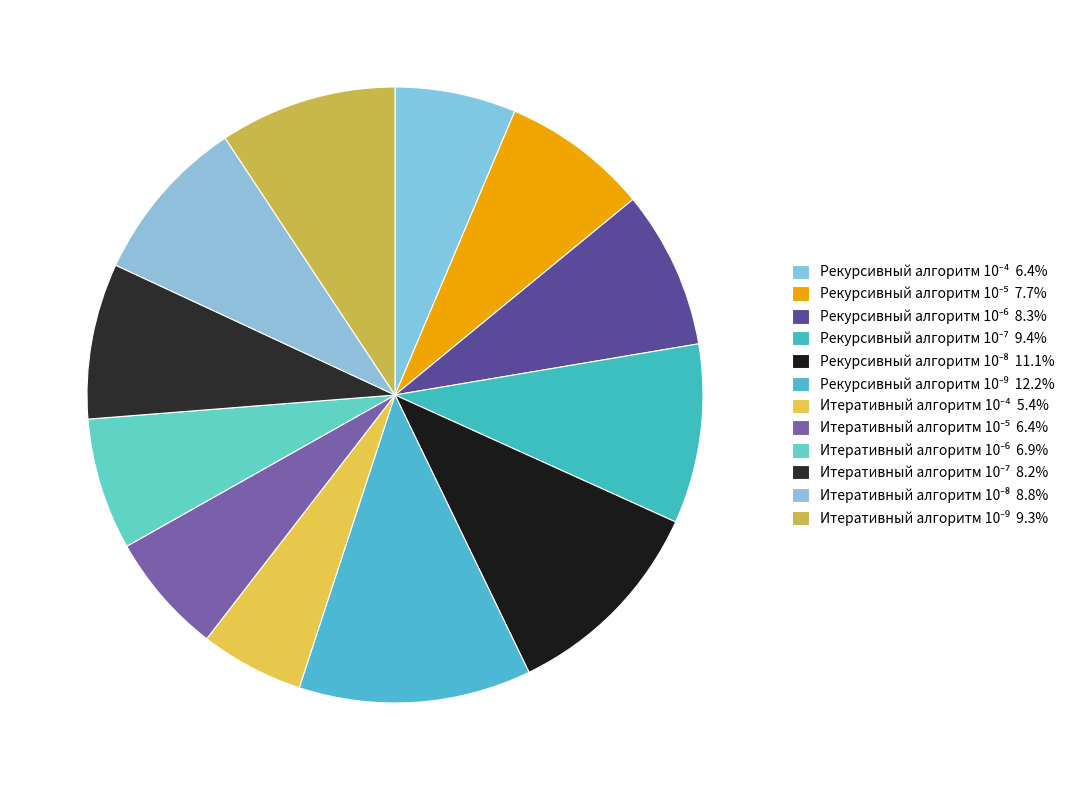

Count the number of slices in the pie.

12